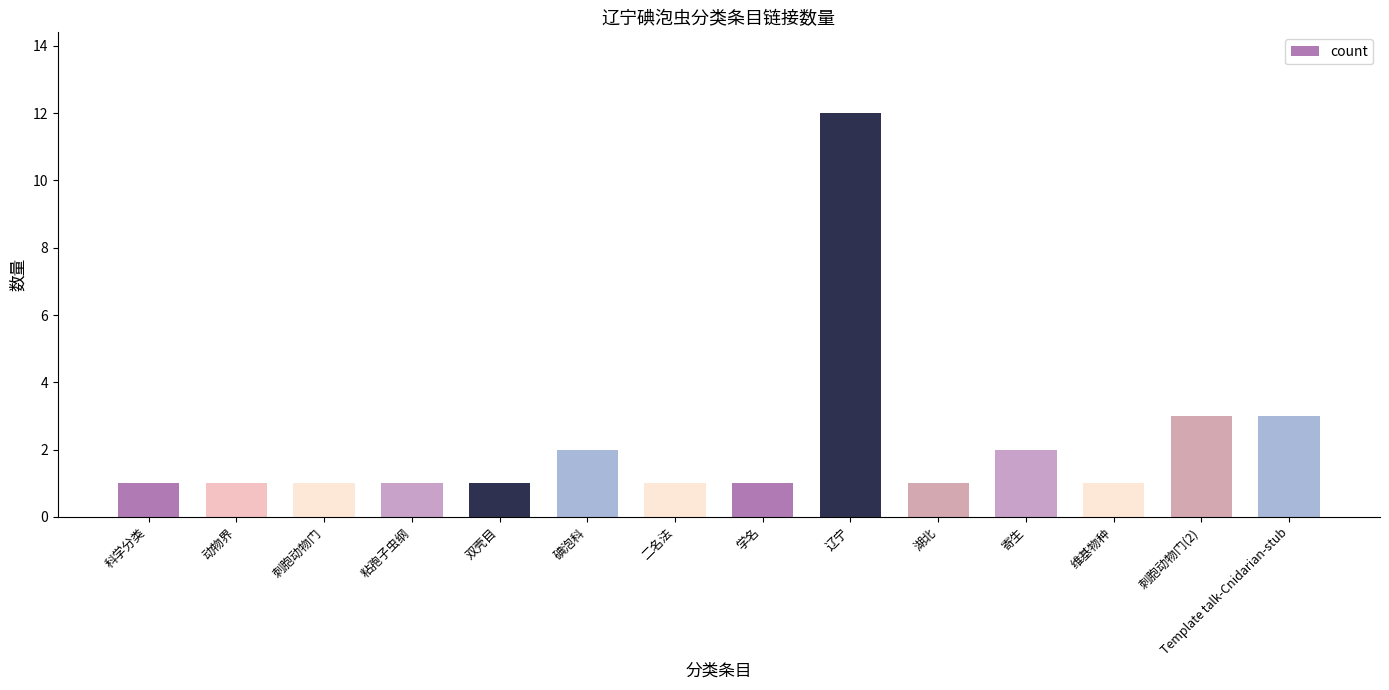

Does the chart contain any negative values?

No